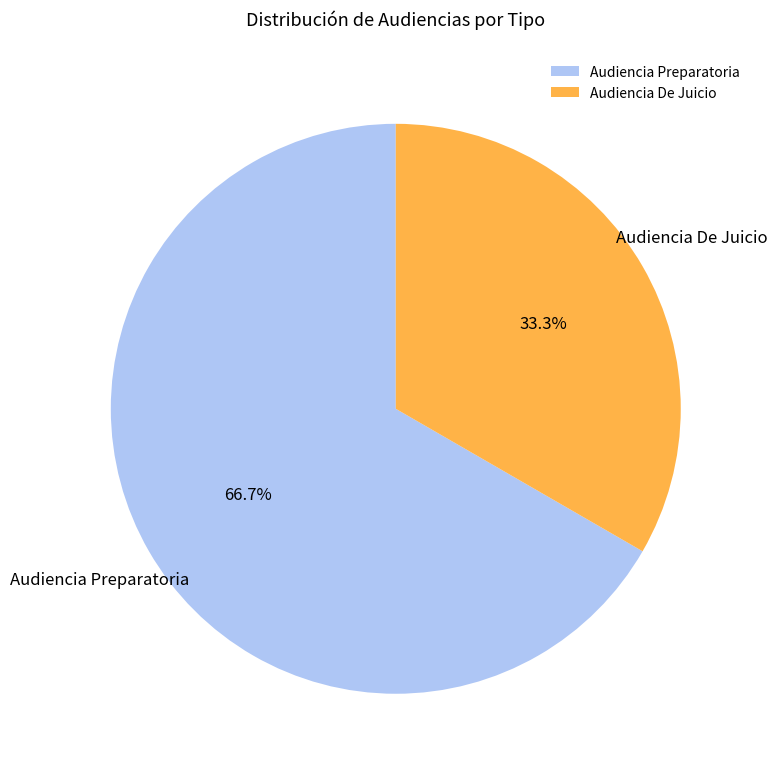

What is the majority slice?

Audiencia Preparatoria